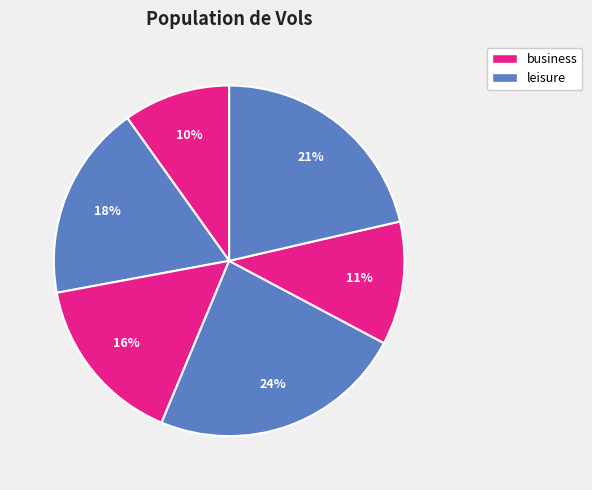

How many segments does this pie chart have?

6